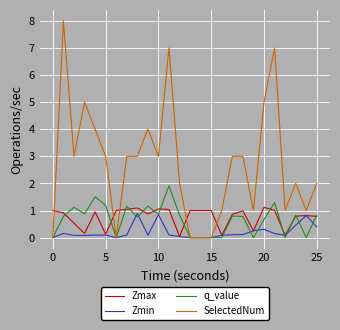

Which series has the largest total across all categories?

SelectedNum